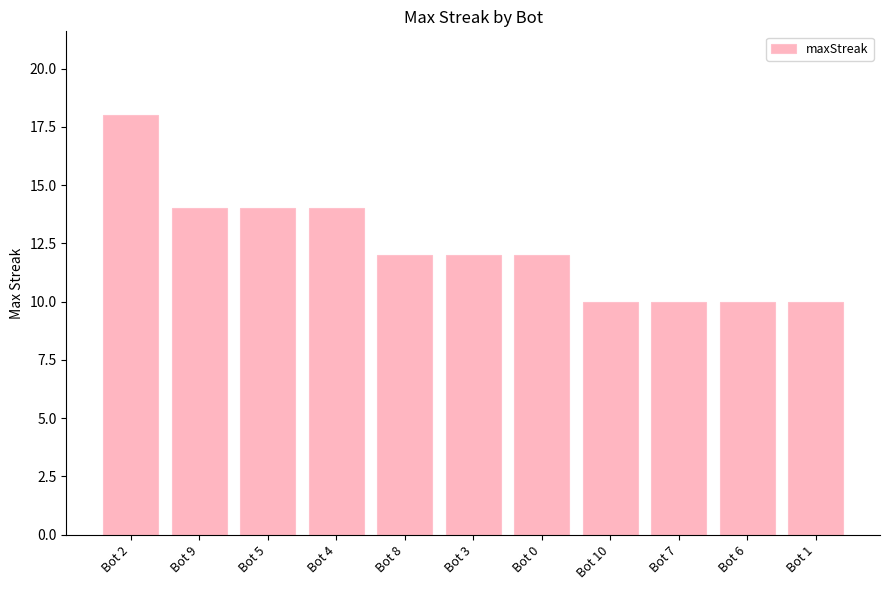

Count the values in the range 10 to 14.

10